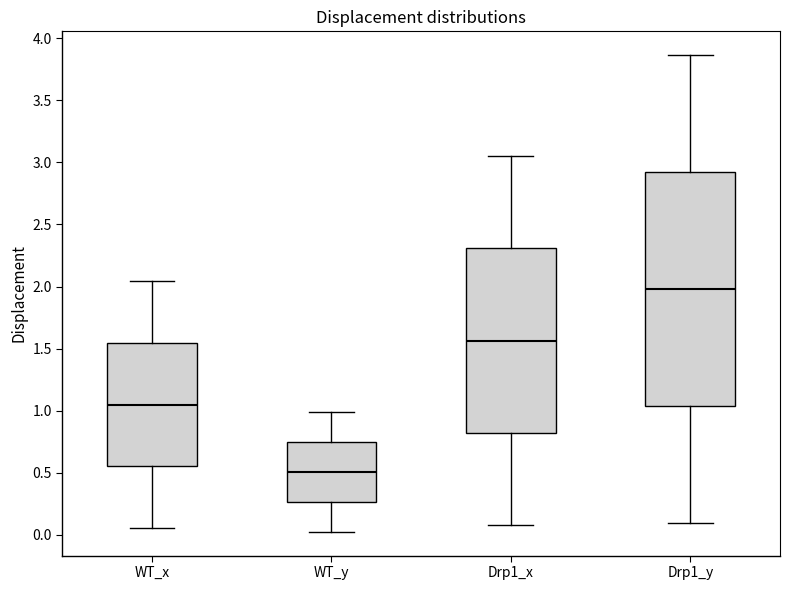

Reading left to right, read every box against the y-axis: the position of its median line, the range the box covers, and the ends of its whiskers. The values are not printed on the chart, so give them approximately, as read against the axis.

WT_x: median 1.05, box 0.55 to 1.55, whiskers 0.05 to 2.05
WT_y: median 0.50, box 0.25 to 0.75, whiskers 0.05 to 1.00
Drp1_x: median 1.55, box 0.80 to 2.30, whiskers 0.10 to 3.05
Drp1_y: median 2.00, box 1.05 to 2.90, whiskers 0.10 to 3.85